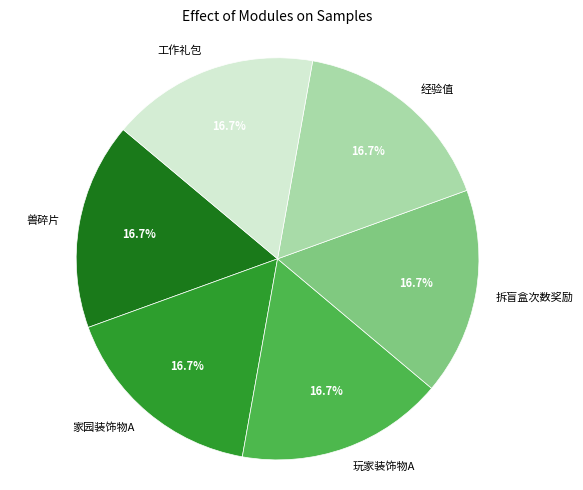

The 家园装饰物A slice represents 26% of the pie. True or false?

False